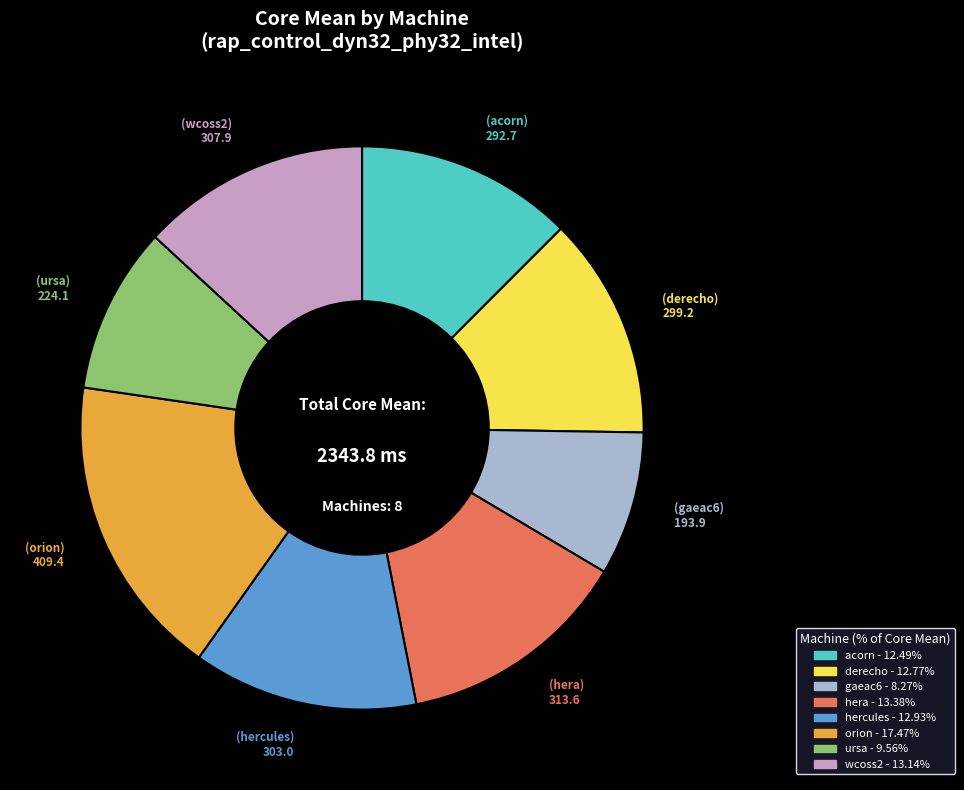

Does ursa account for over 50% of the chart?

No